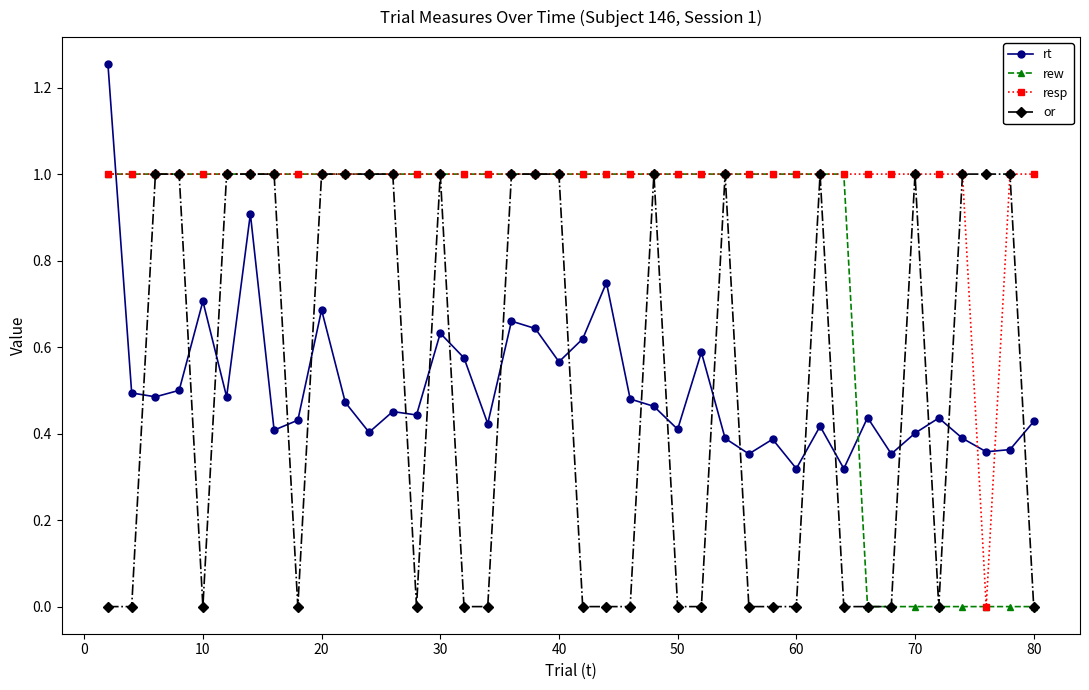

Which series has the largest total across all categories?

resp